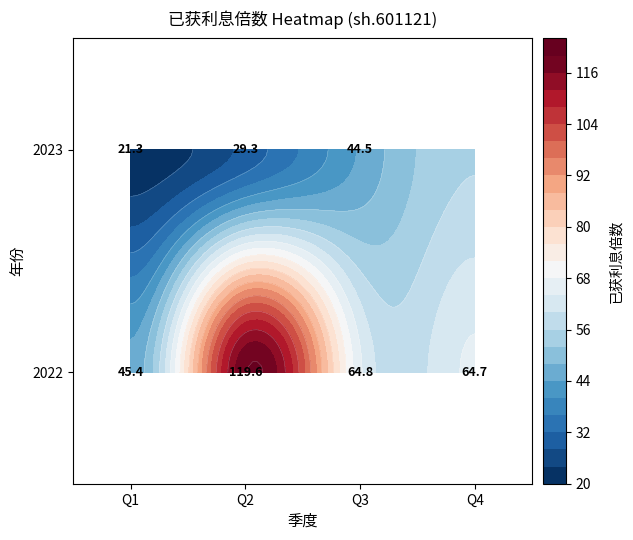

Rank the series by their average value, from lowest to highest.

2023, 2022